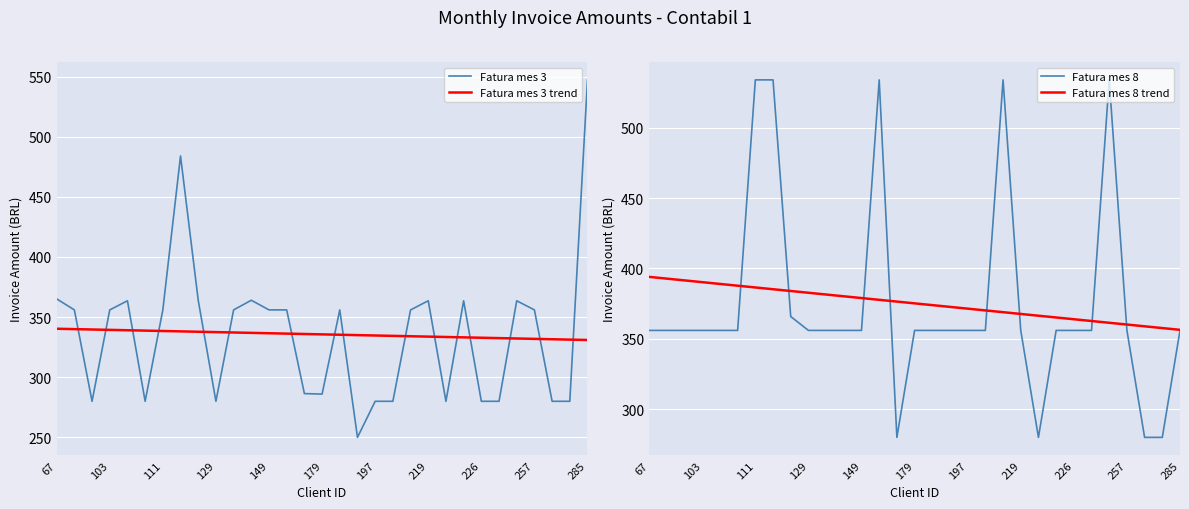

What is the lowest value of the Fatura mes 3 trend series?

331.0